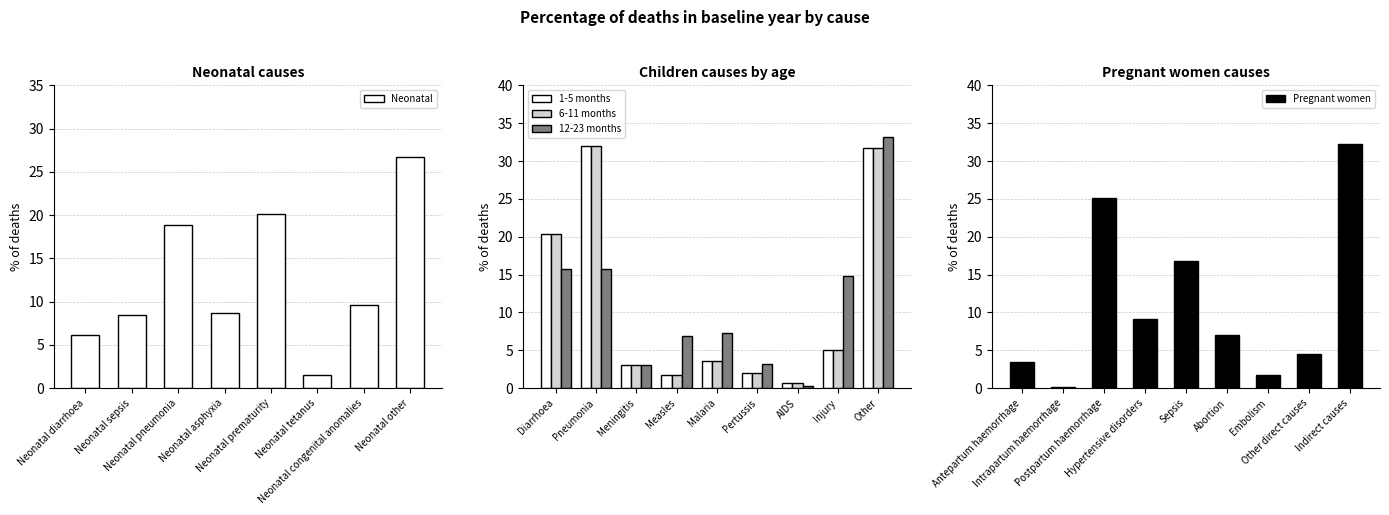

What is the maximum value for Neonatal?

26.7